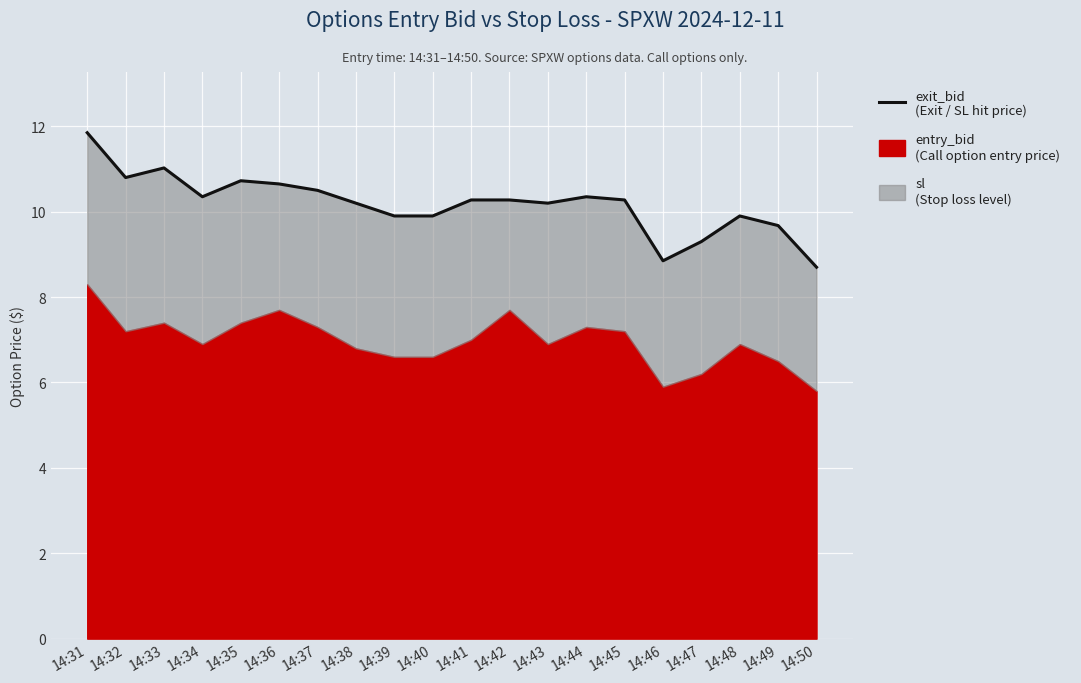

What is the difference between the maximum and minimum values?

3.2